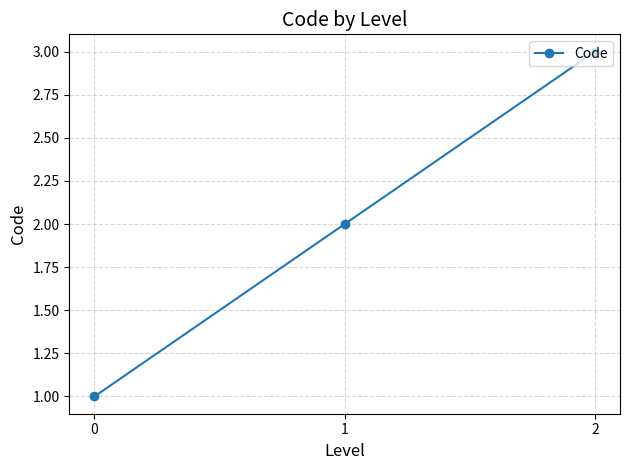

What is the value of the 1st point from the left?

1